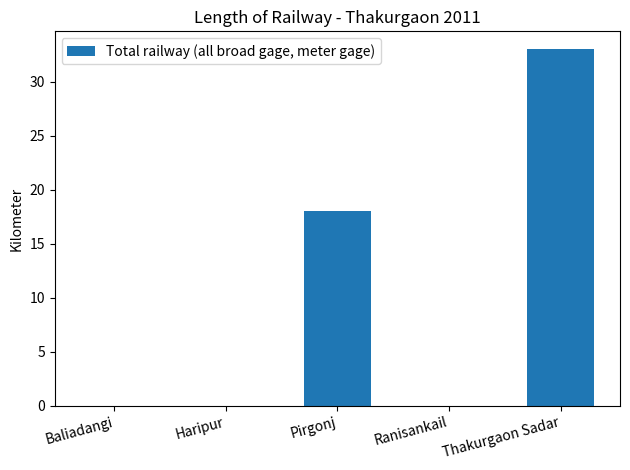

The value at Ranisankail is -10. True or false?

False